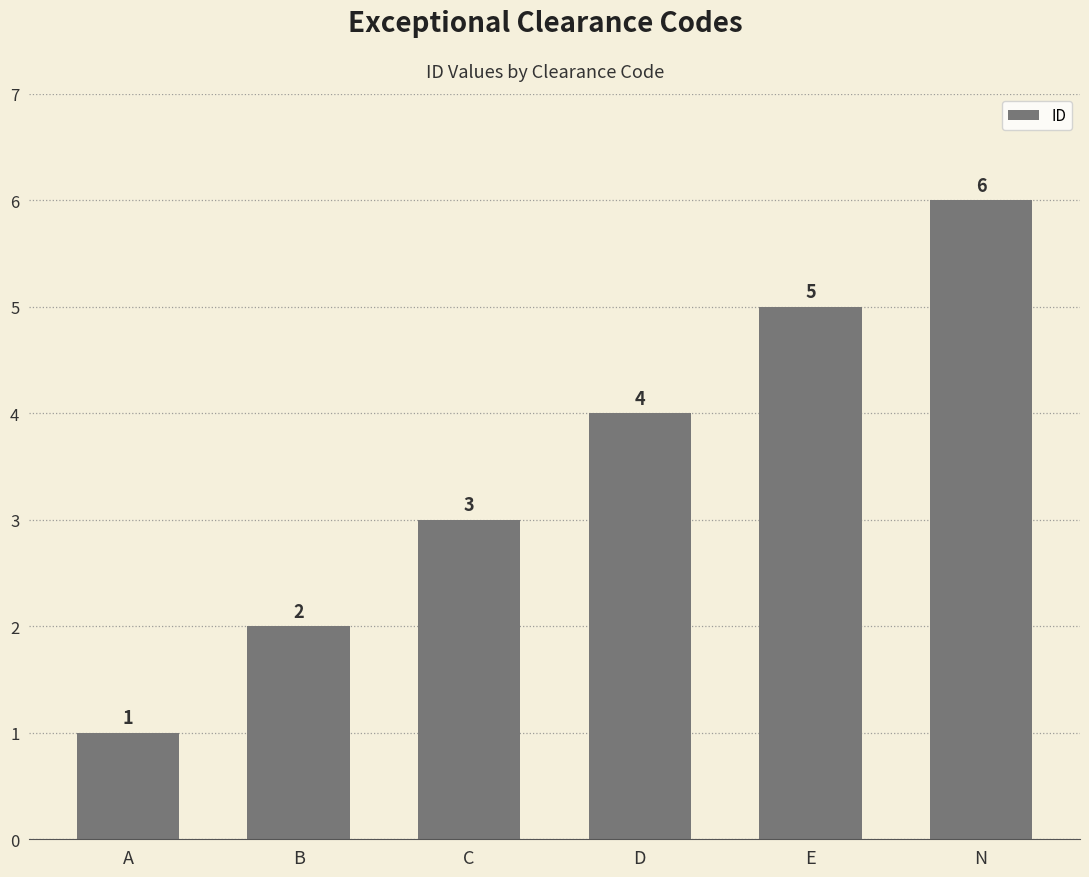

What is the difference between the second highest and second lowest values?

3